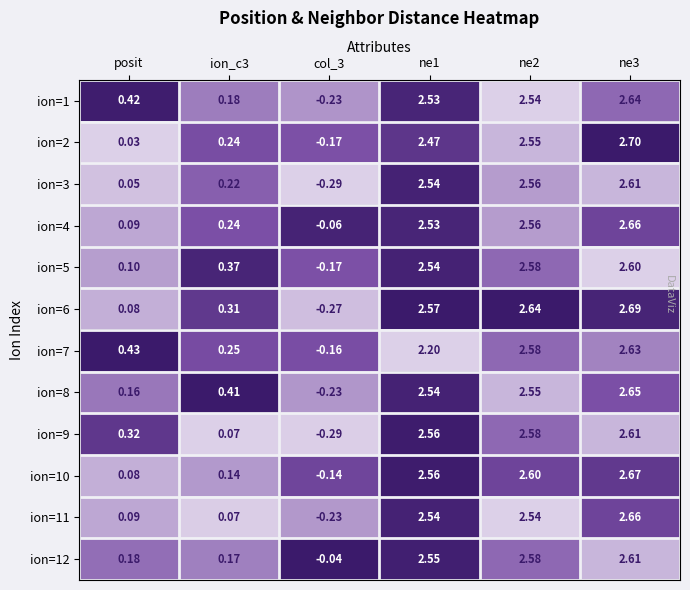

Is the value of ion=6 at ne1 greater than the value of ion=7 at ne1?

Yes